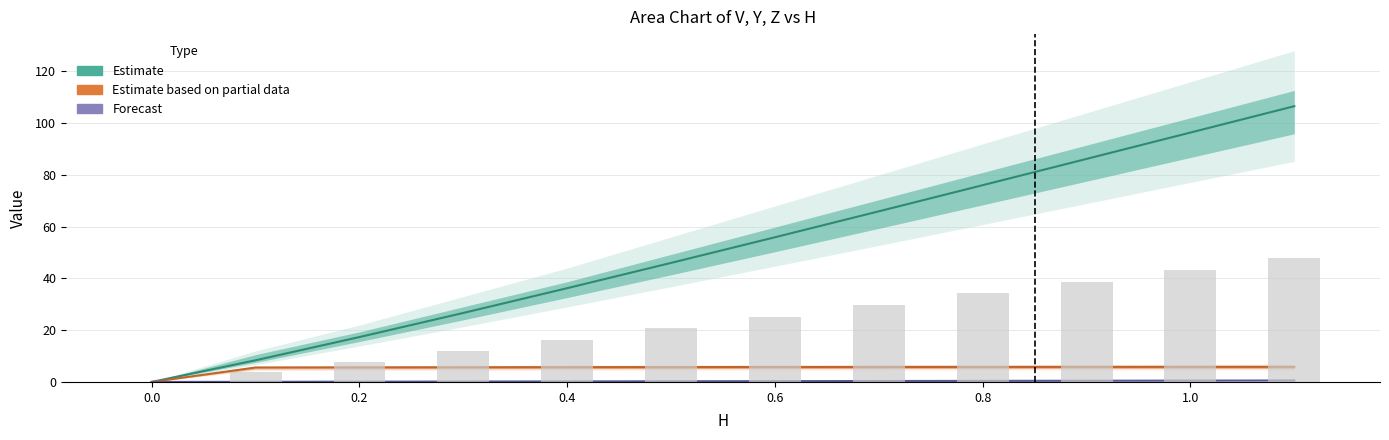

What is the total value across all series at 0.8?

82.2